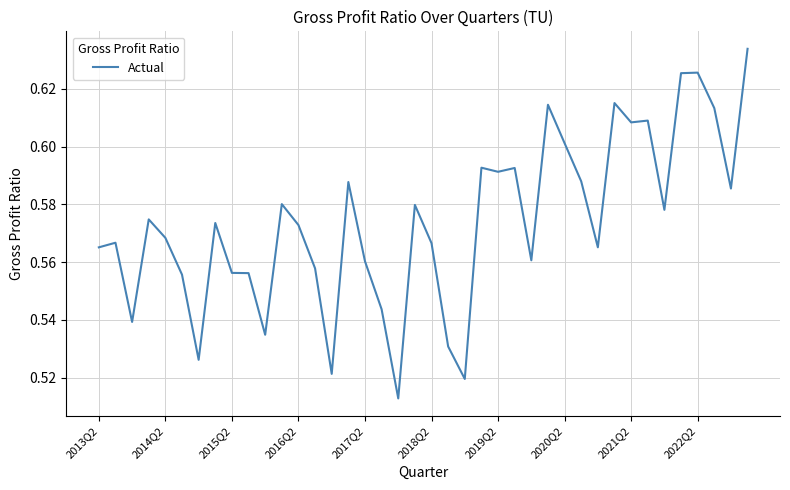

Reading left to right, transcribe all the data shown in this chart.

0.6	0.6	0.5	0.6	0.6	0.6	0.5	0.6	0.6	0.6	0.5	0.6	0.6	0.6	0.5	0.6	0.6	0.5	0.5	0.6	0.6	0.5	0.5	0.6	0.6	0.6	0.6	0.6	0.6	0.6	0.6	0.6	0.6	0.6	0.6	0.6	0.6	0.6	0.6	0.6